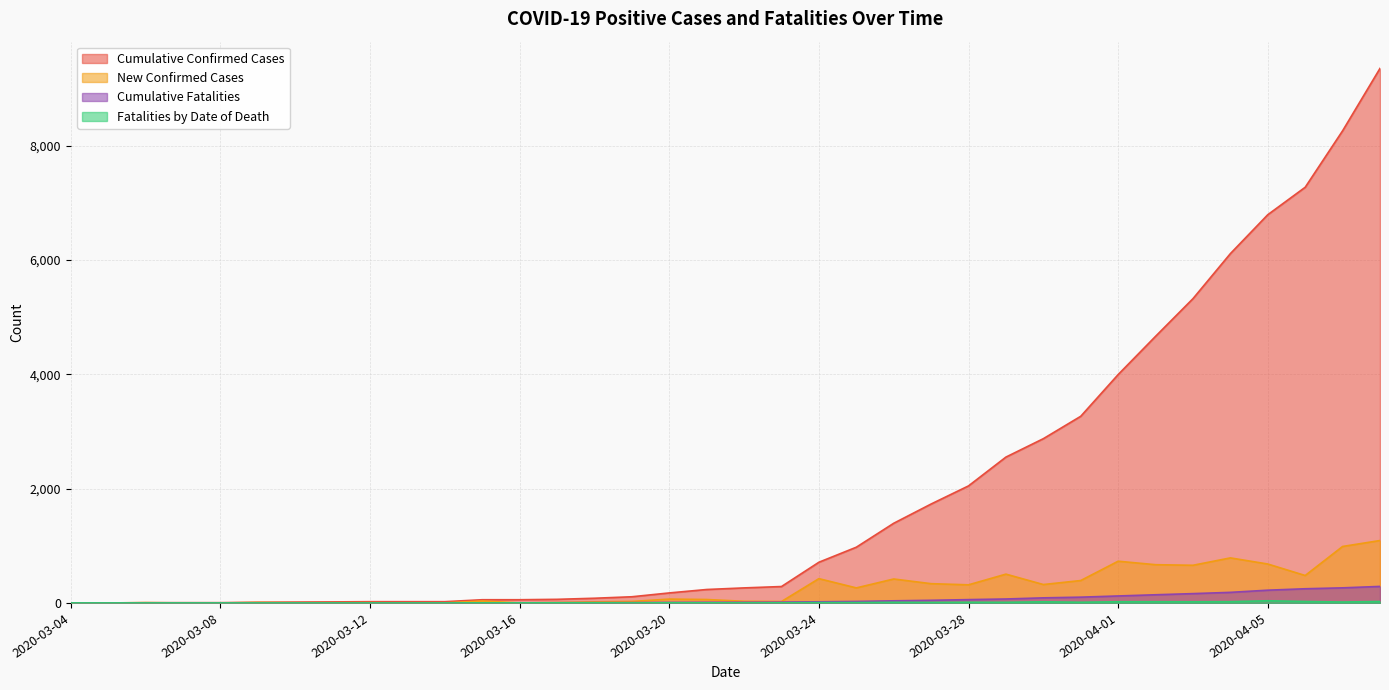

How many lines are shown in the chart?

4